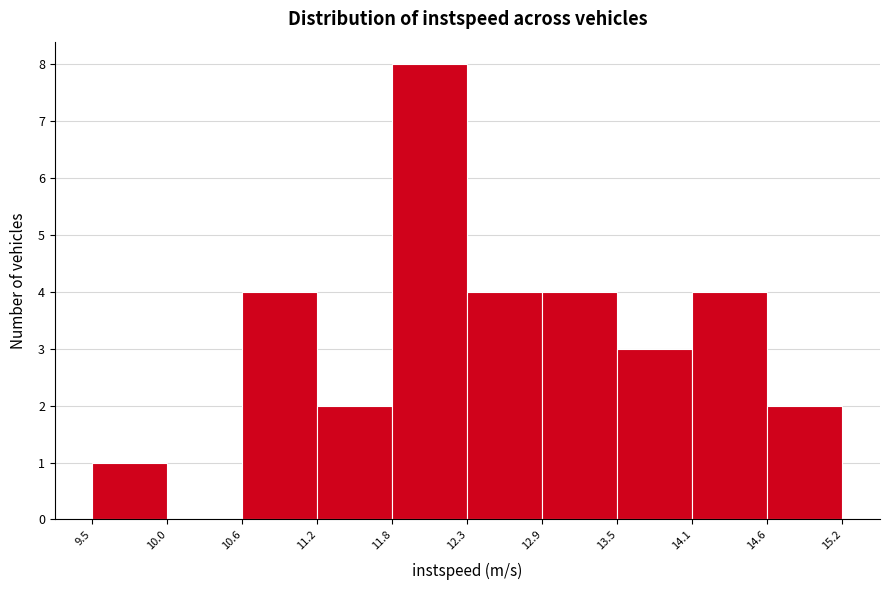

How tall is the bar that spans 12.9 to 13.5 on the x-axis? The values are not printed on the chart, so give them approximately, as read against the axis.

4